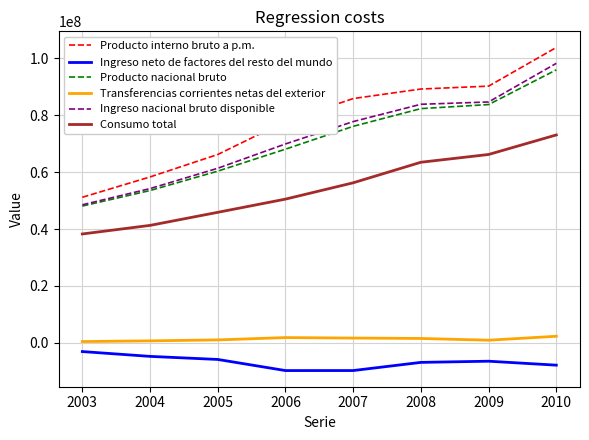

What is the difference between the second highest and minimum values in the Ingreso neto de factores del resto del mundo series?

4986584